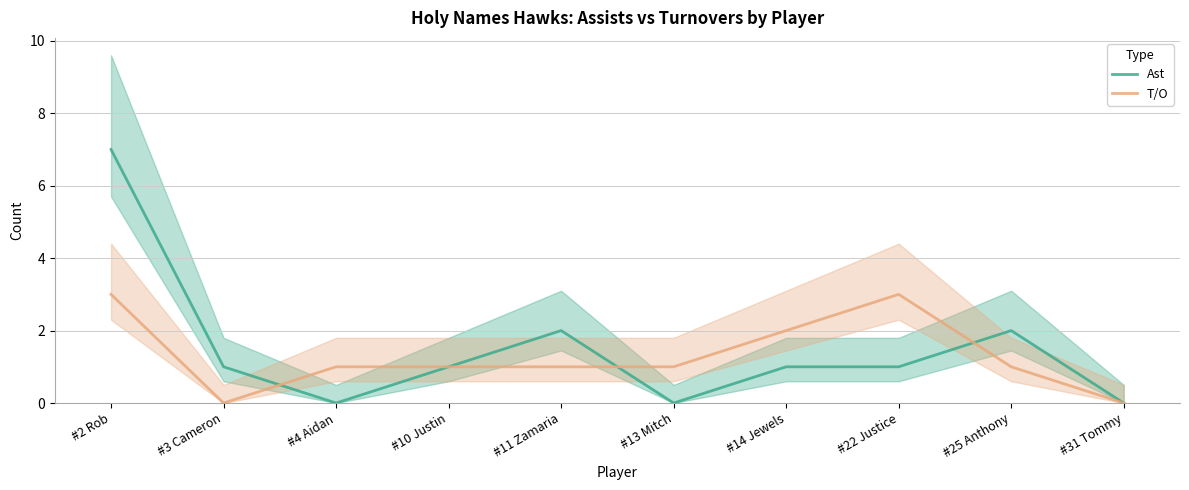

Between #4 Aidan and #11 Zamaria, which series saw the biggest shift?

Ast